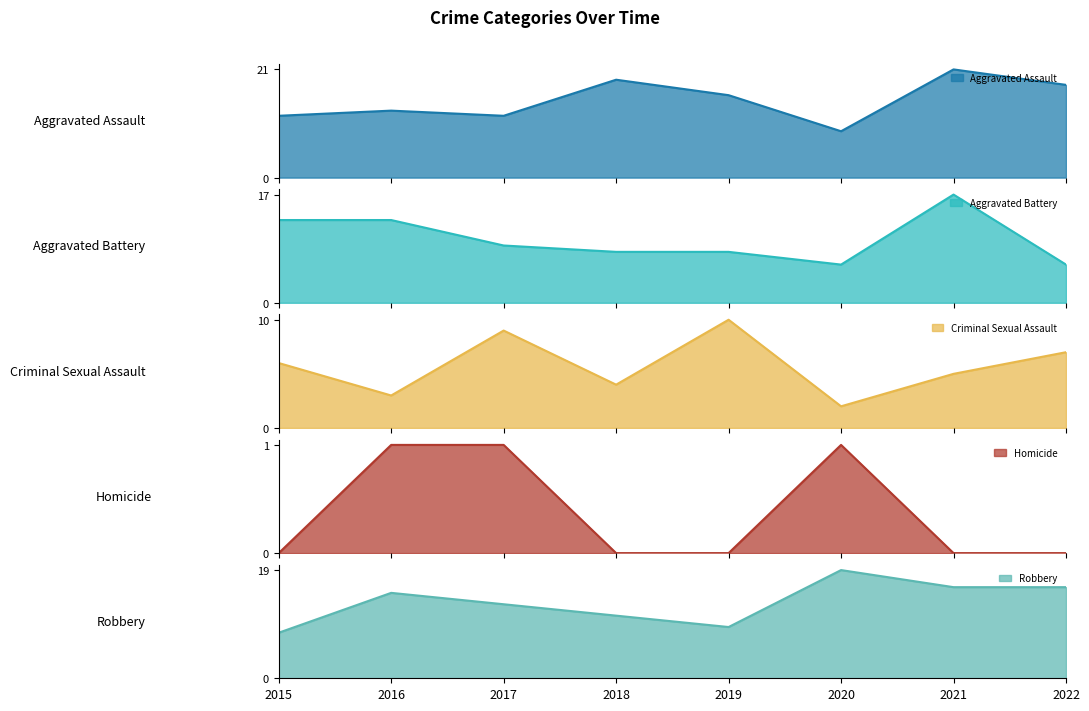

Which series has the largest total across all categories?

Aggravated Assault